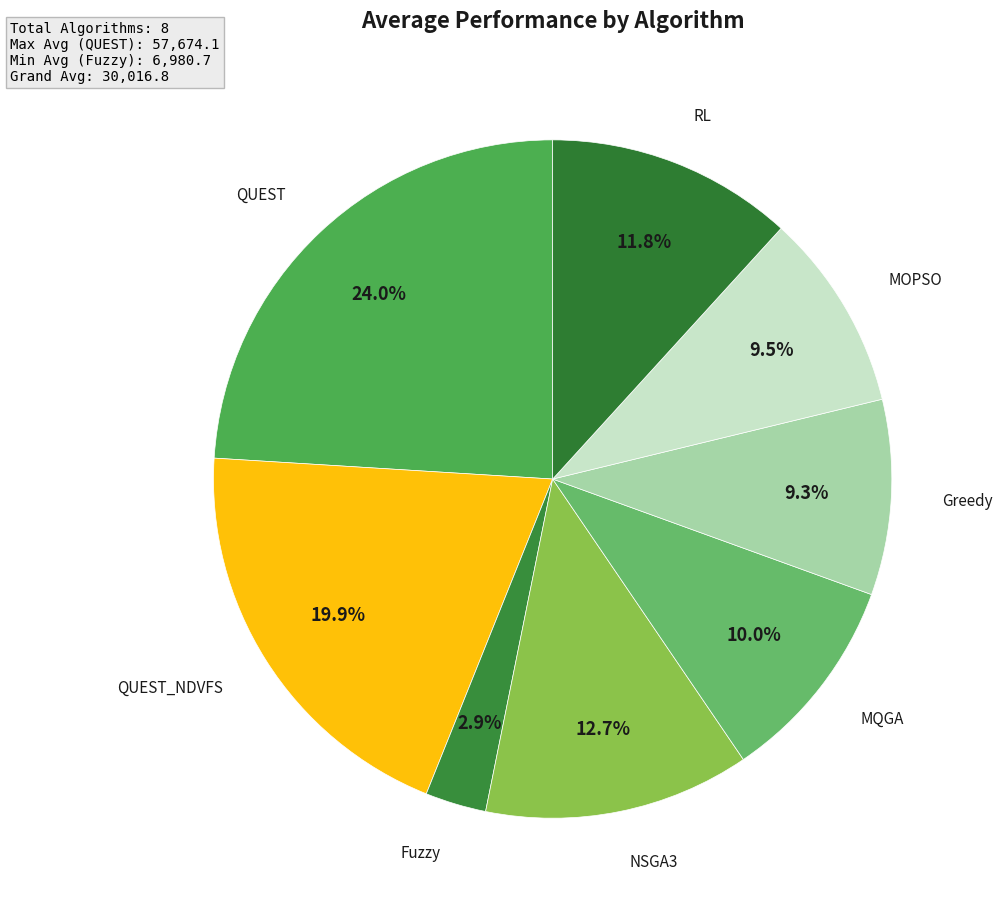

How many segments does this pie chart have?

8